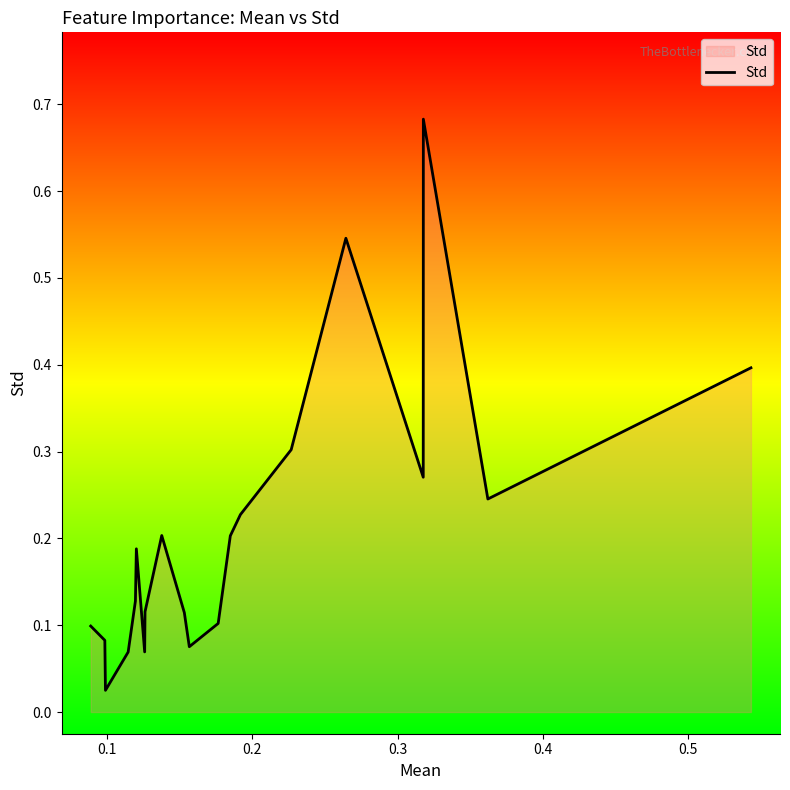

Does the chart display data point markers on the line(s)?

No